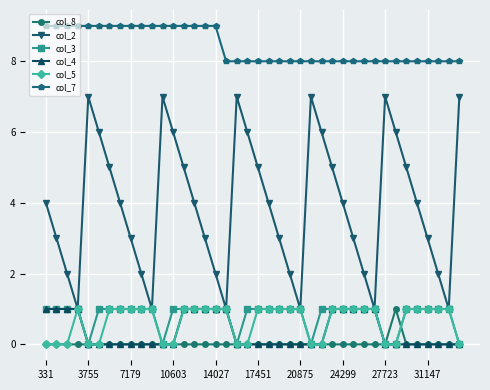

True or false: col_5 has more than 0 points higher than both neighbors.

True